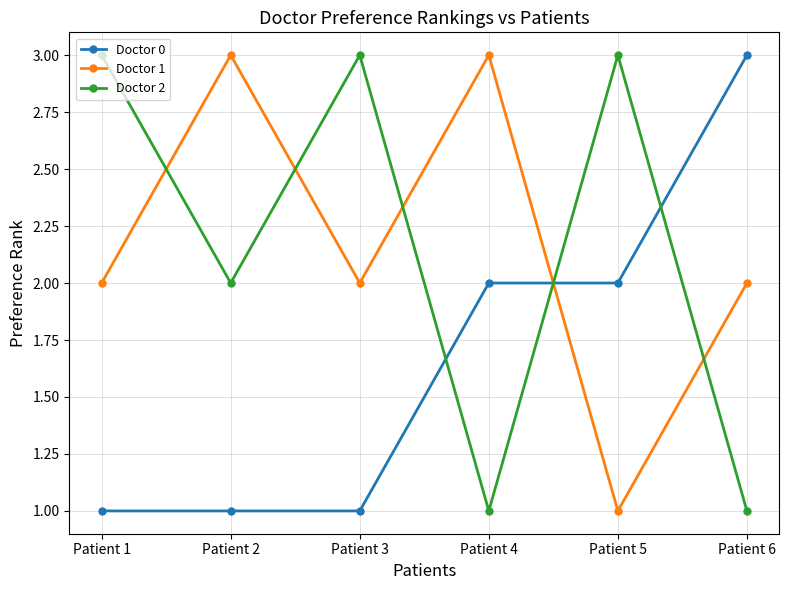

Between Patient 2 and Patient 6, which series saw the biggest shift?

Doctor 0